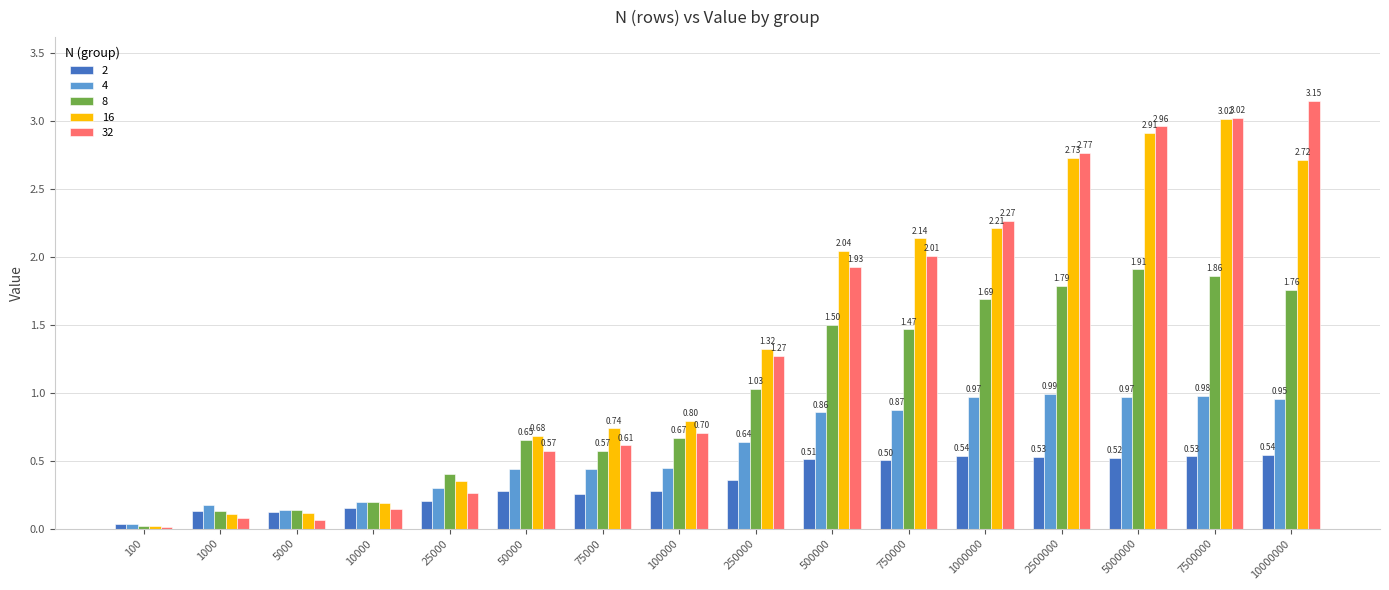

Which series has the widest spread of values?

32